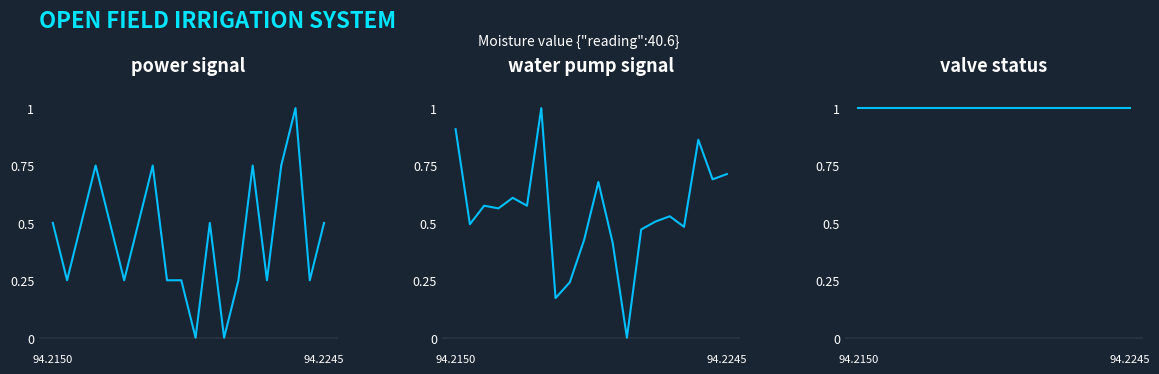

Is this an area chart (filled region under the line)?

No